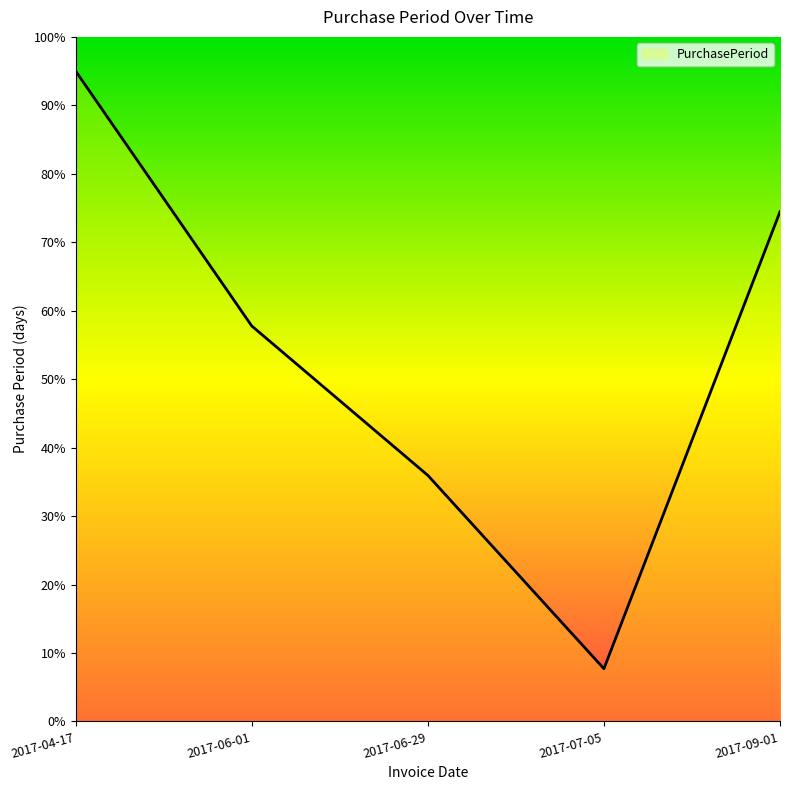

True or false: there are more than 2 points higher than both neighbors.

False